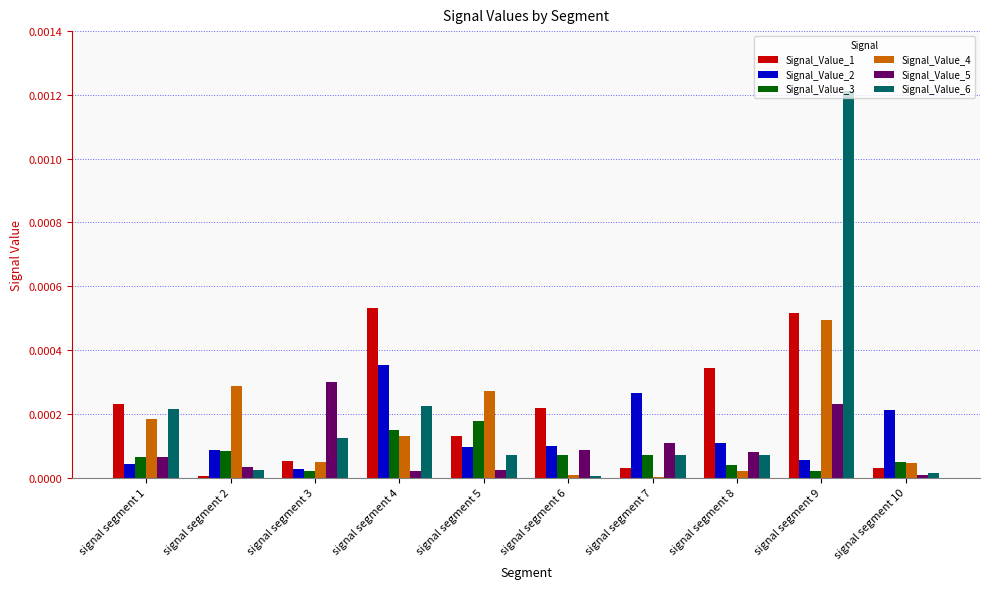

Is the value of Signal_Value_2 at signal segment 6 greater than the value of Signal_Value_4 at signal segment 6?

Yes